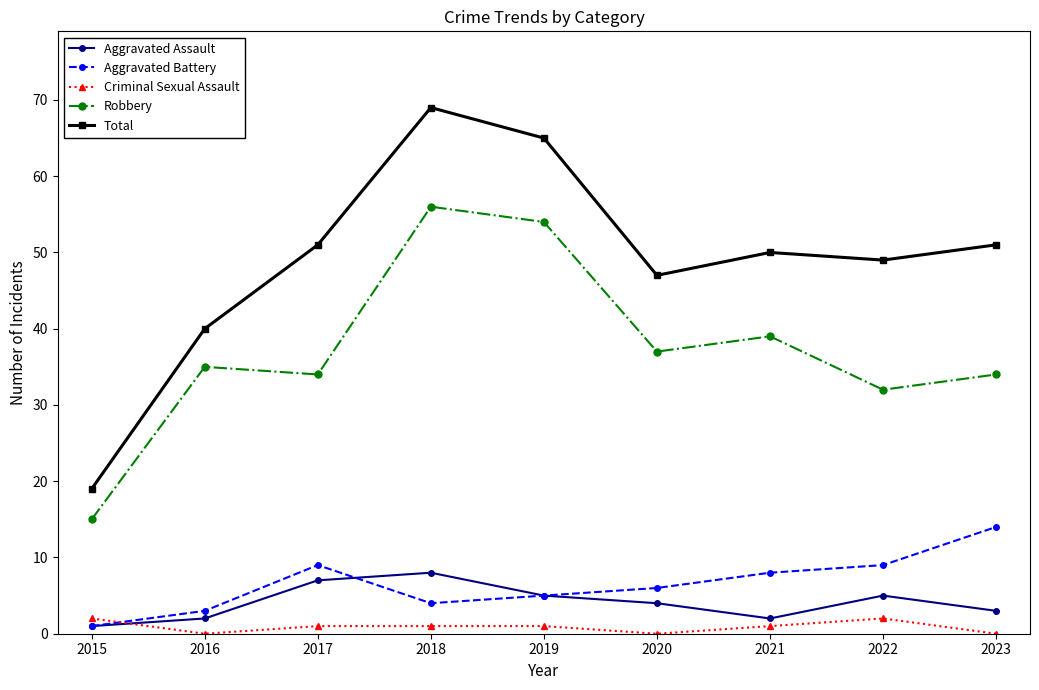

What is the value of the Total point at the 6th from the left?

47